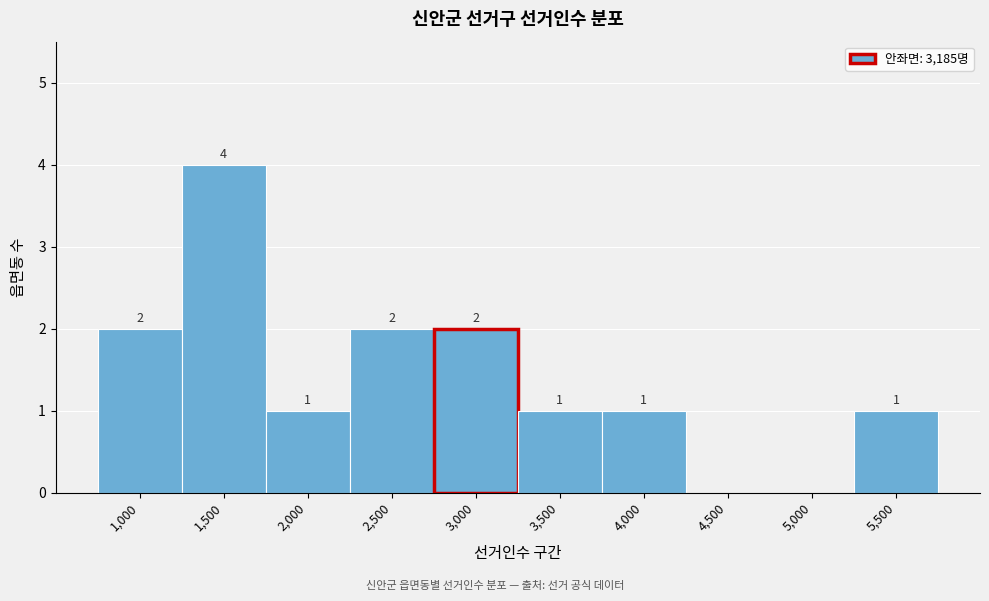

Reading right to left, transcribe all the data shown in this chart.

5,500=1	5,000=0	4,500=0	4,000=1	3,500=1	3,000=2	2,500=2	2,000=1	1,500=4	1,000=2